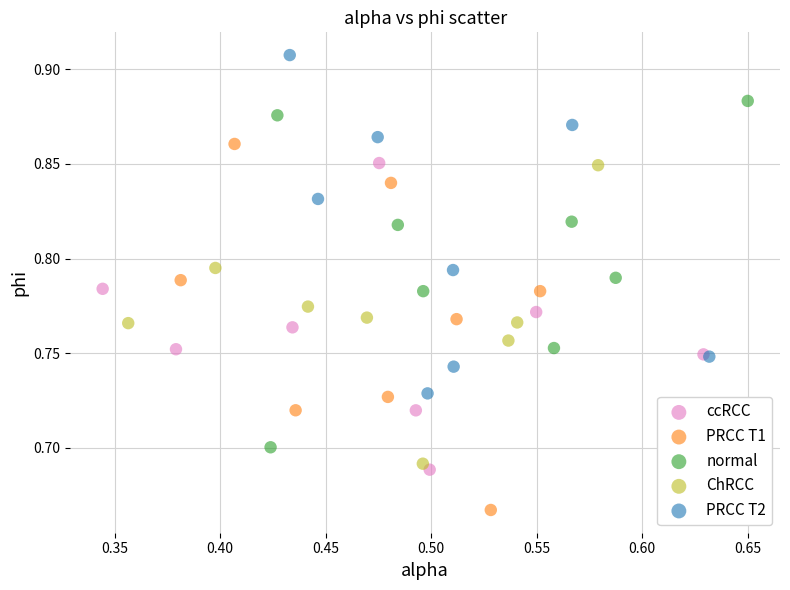

Which series reaches the maximum Y coordinate?

PRCC T2